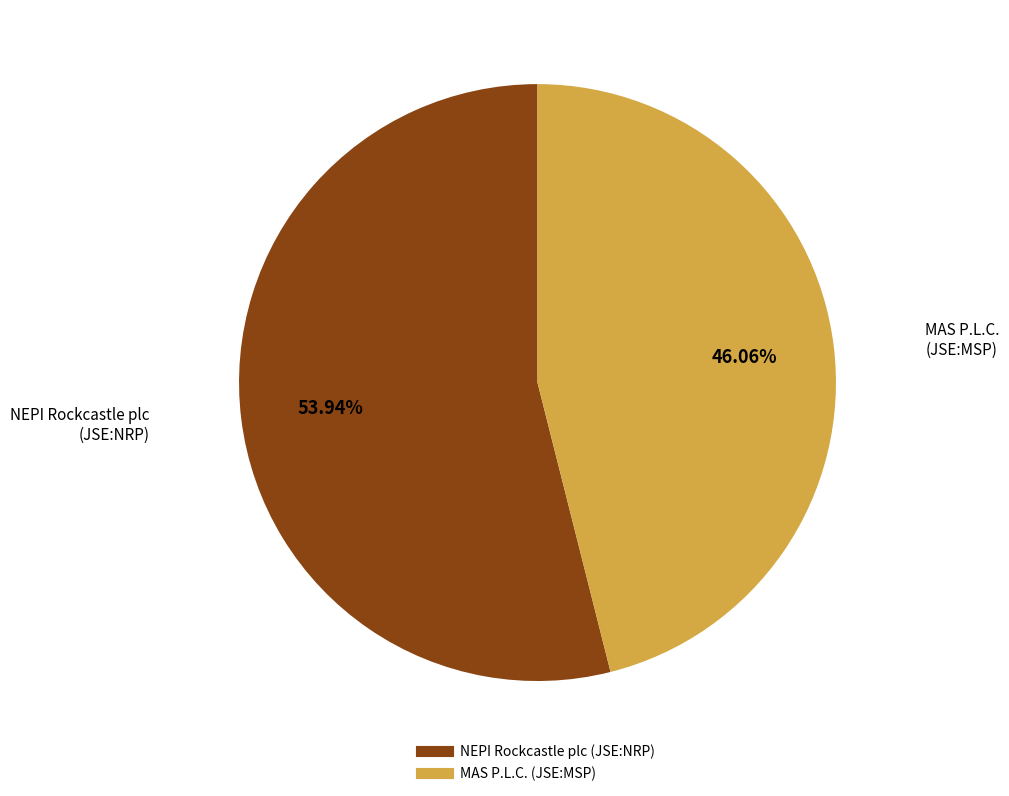

What portion of the pie excludes MAS P.L.C. (JSE:MSP)?

53.9%